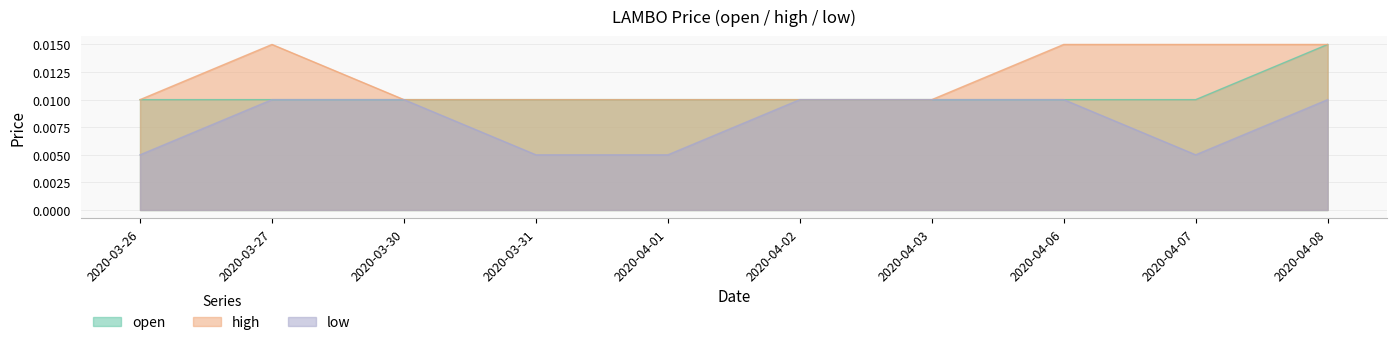

What are all the series names shown in the legend?

open, high, low